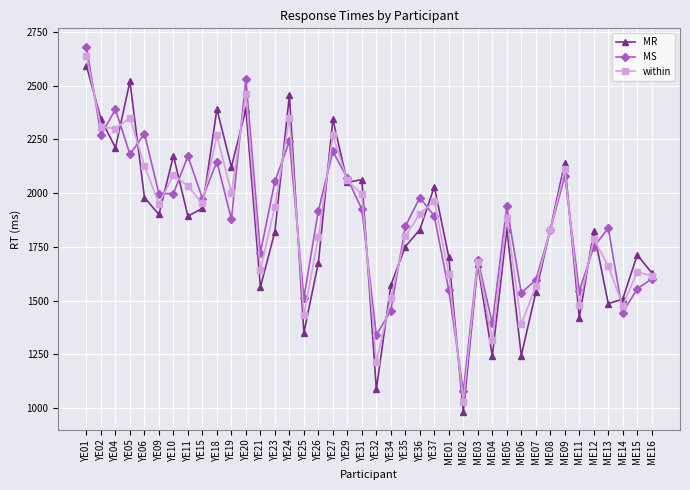

Between ME01 and ME09, which series saw the biggest shift?

MS